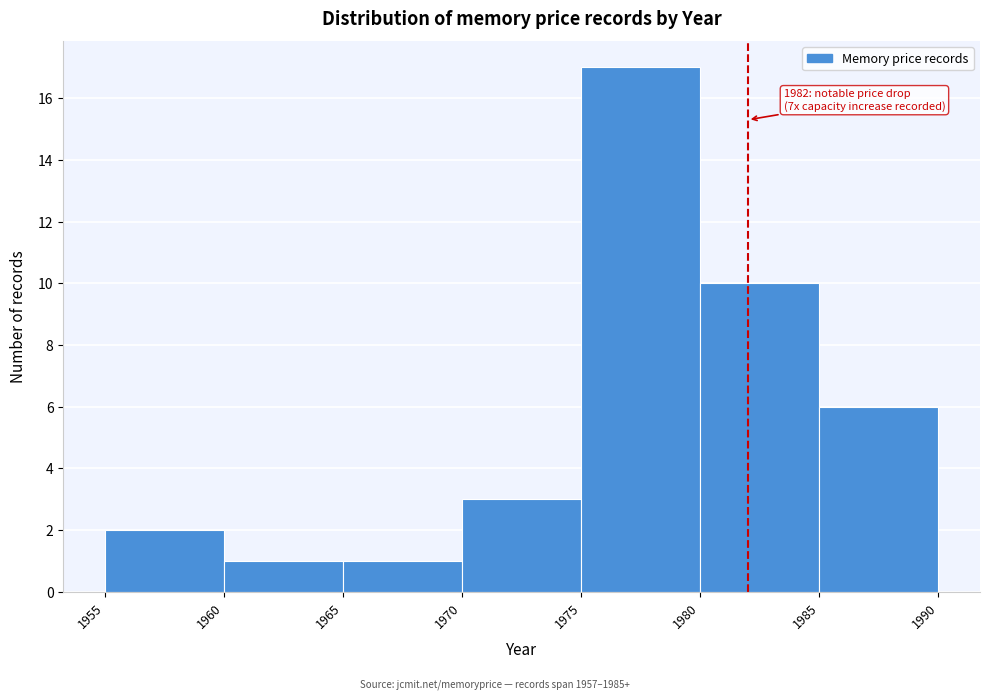

Over which range of the x-axis is the bar tallest?

1975 to 1980